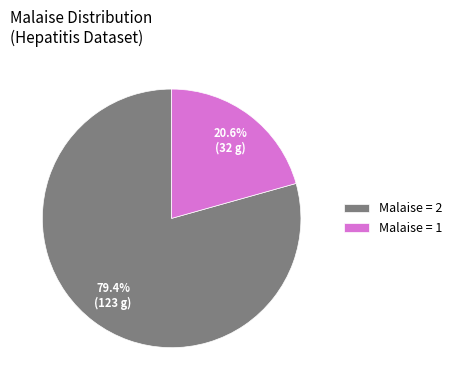

Which has a higher value, Malaise = 1 or Malaise = 2?

Malaise = 2